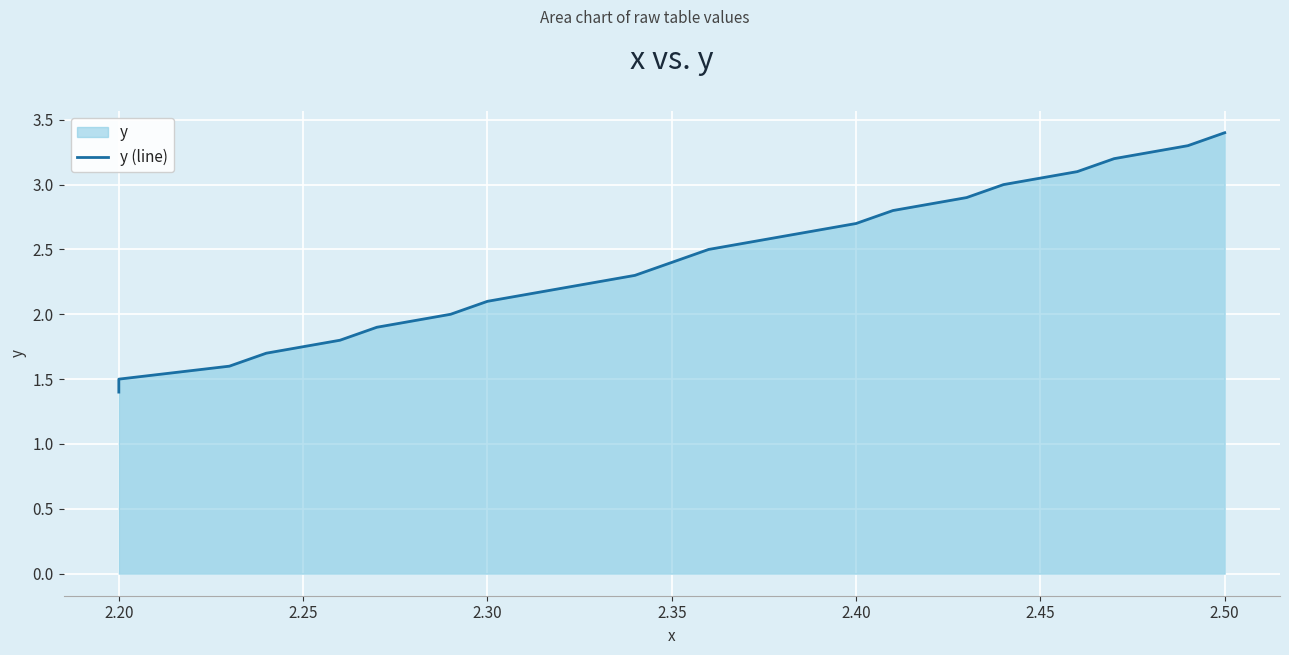

True or false: there are more than 2 points higher than both neighbors.

False